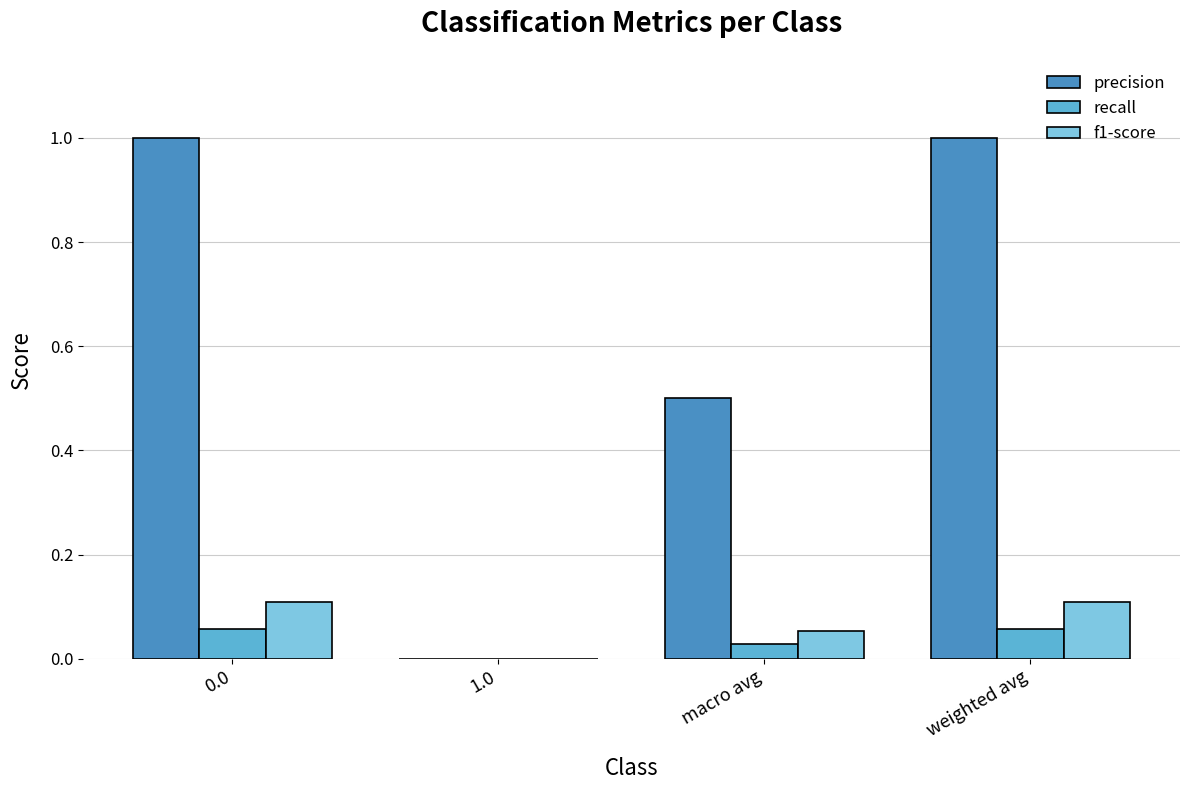

The value of recall at 1.0 is 0.0. True or false?

True